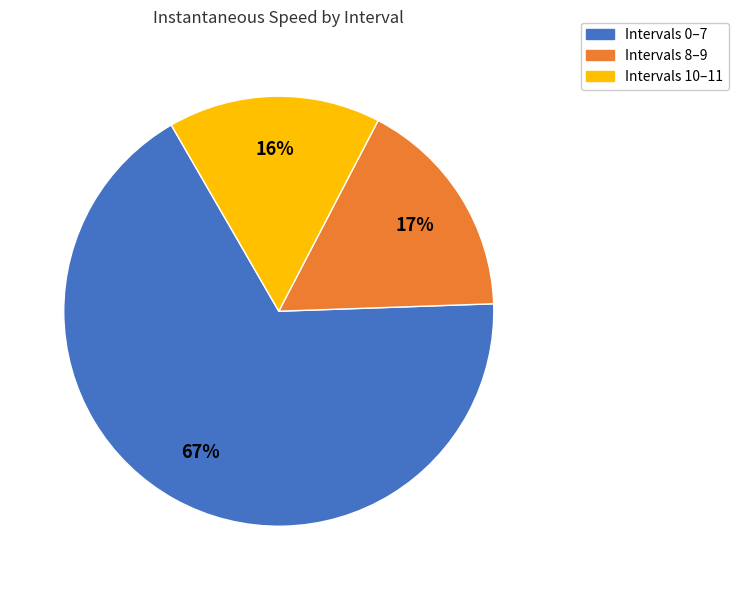

To the nearest percent, what portion does Intervals 10–11 represent?

16%